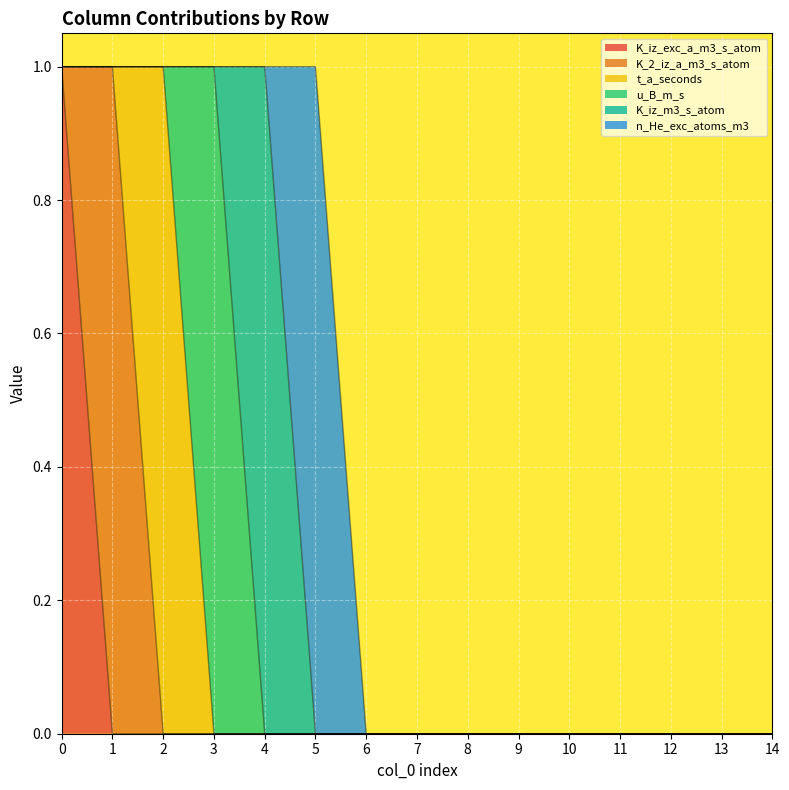

Is it true that t_a_seconds equals -1 at 7?

False